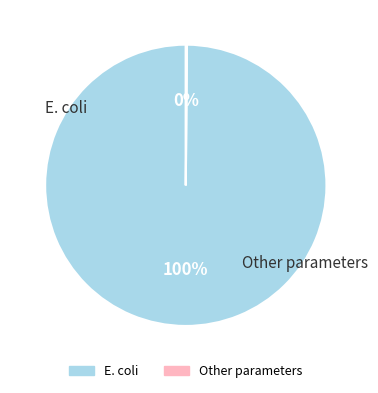

Is there any slice that represents more than half of the pie?

Yes